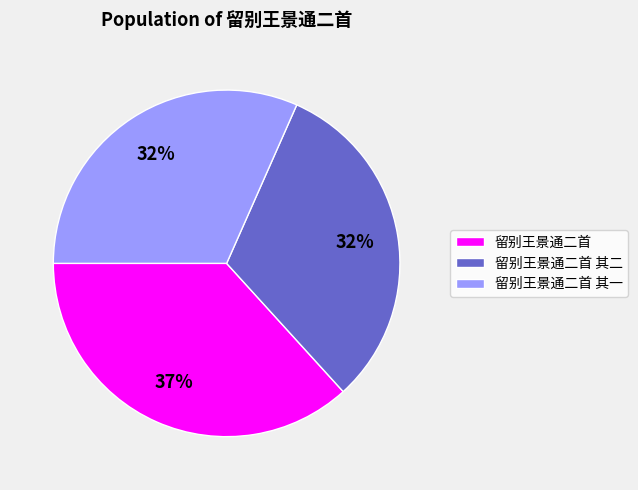

Does 留别王景通二首 其一 account for over 50% of the chart?

No